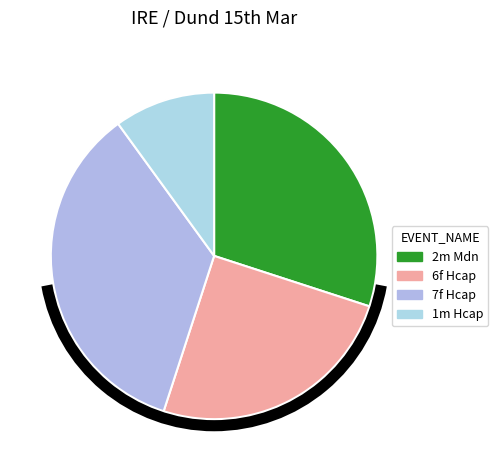

How many slices are in this pie chart?

4